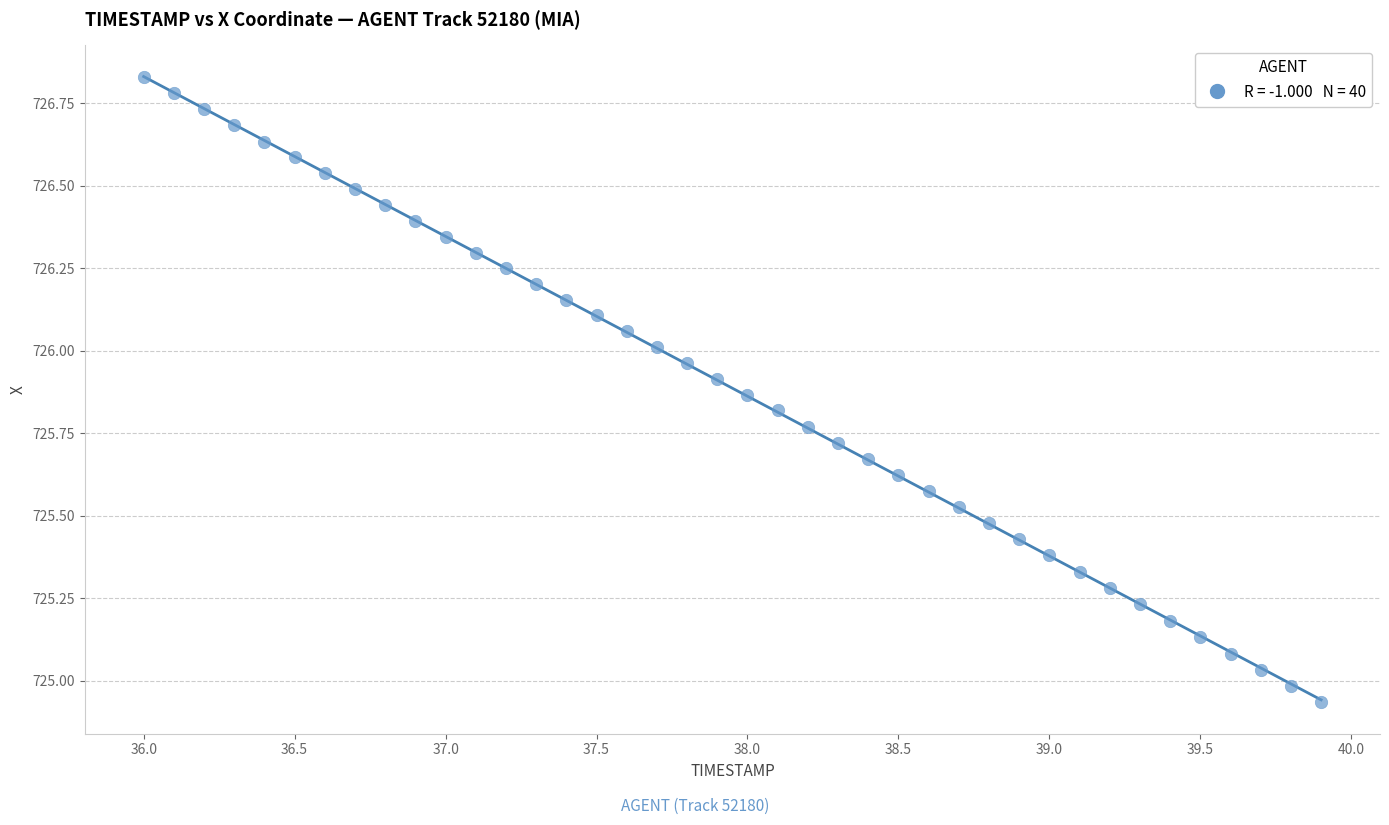

What is the range of X values (max minus min)?

3.9